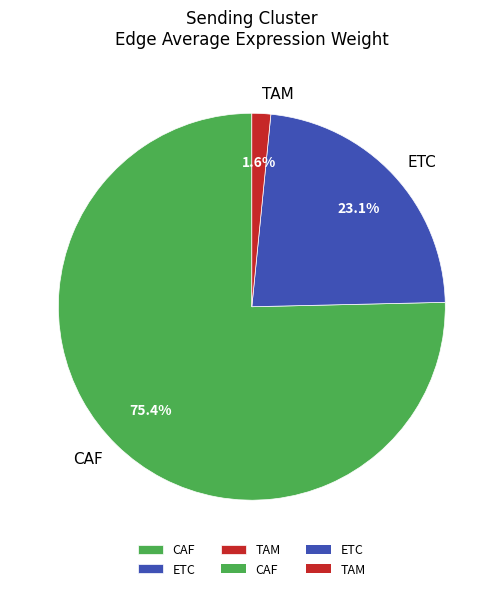

Combined, what portion of the pie is CAF and ETC?

98.4%